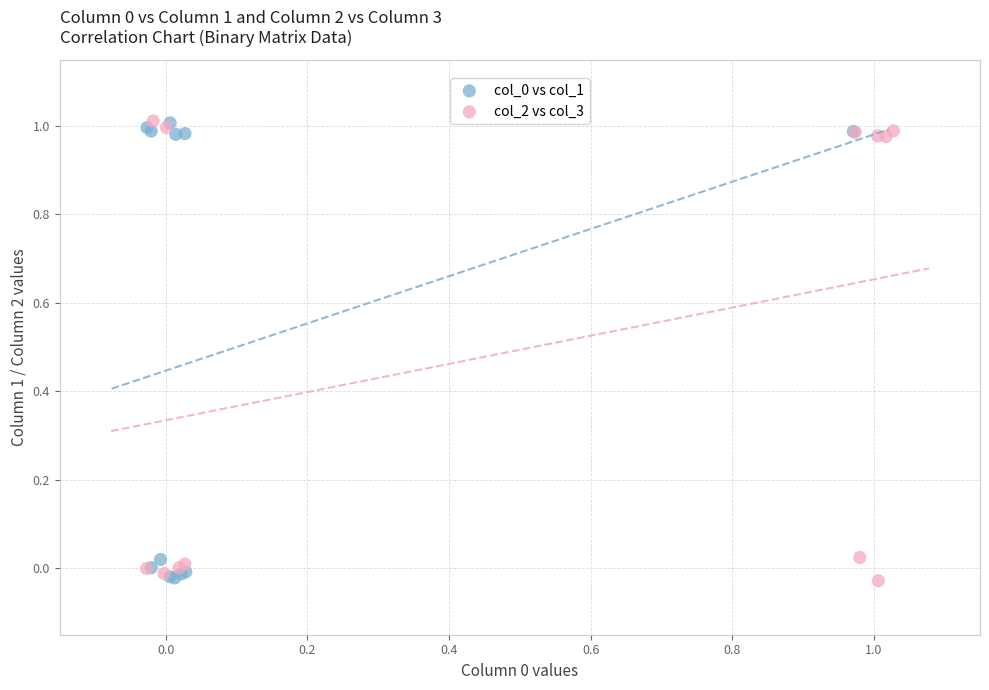

Which series has the largest Y range (max minus min)?

col_2 vs col_3